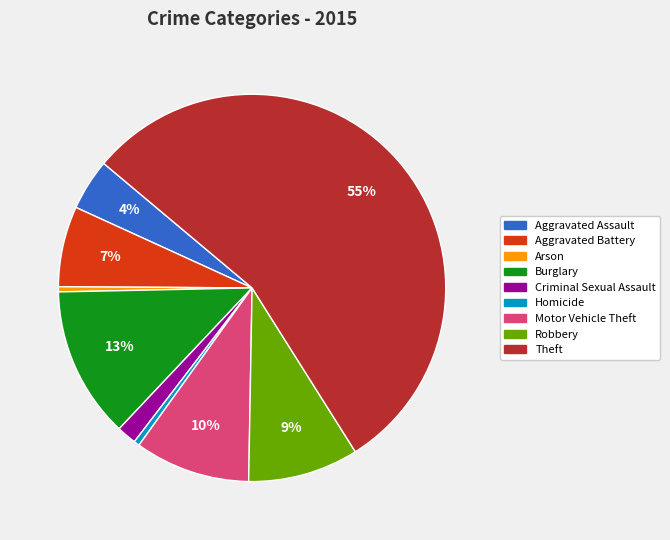

How many slices are in this pie chart?

9